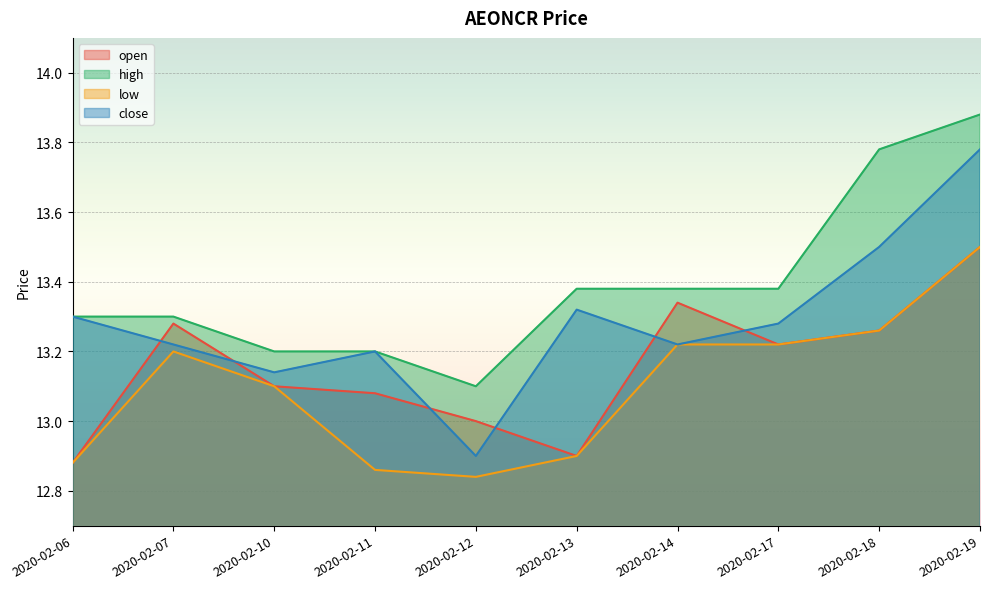

What is the sum of all low values?

131.0